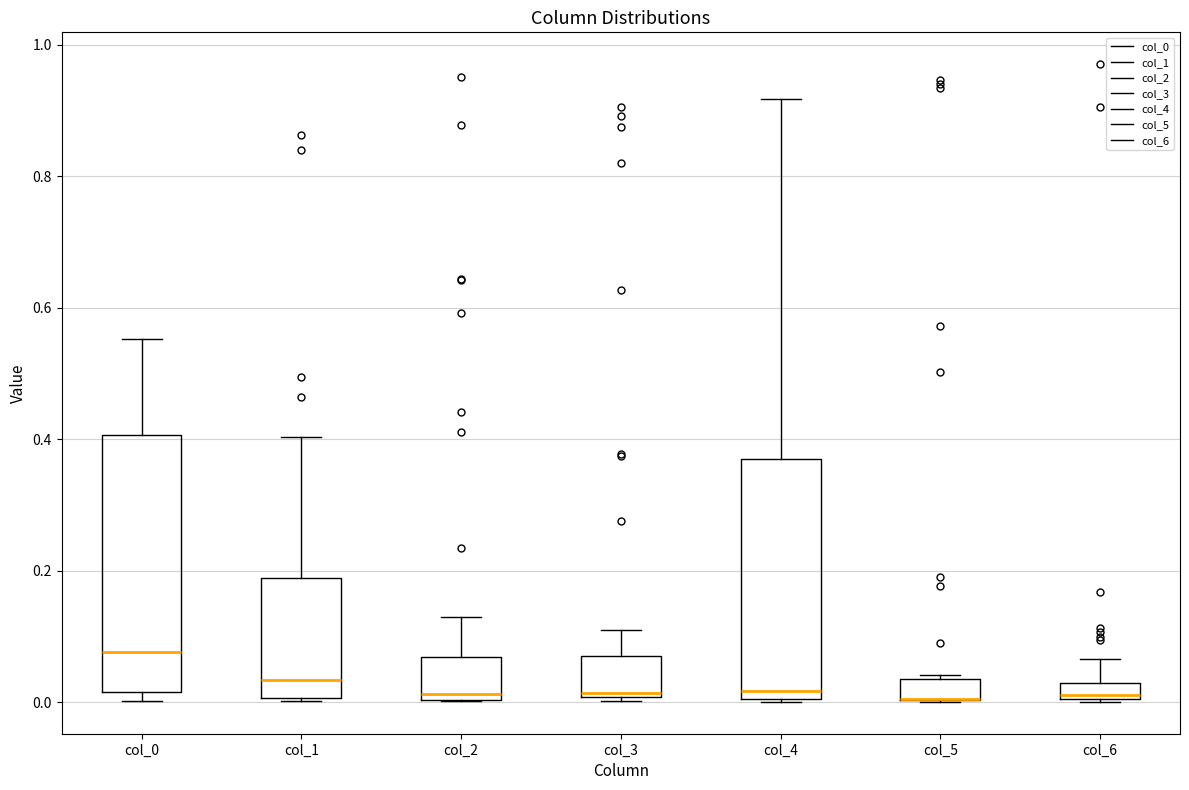

Where does the median line of the box for col_3 sit on the y-axis? The values are not printed on the chart, so give them approximately, as read against the axis.

0.02